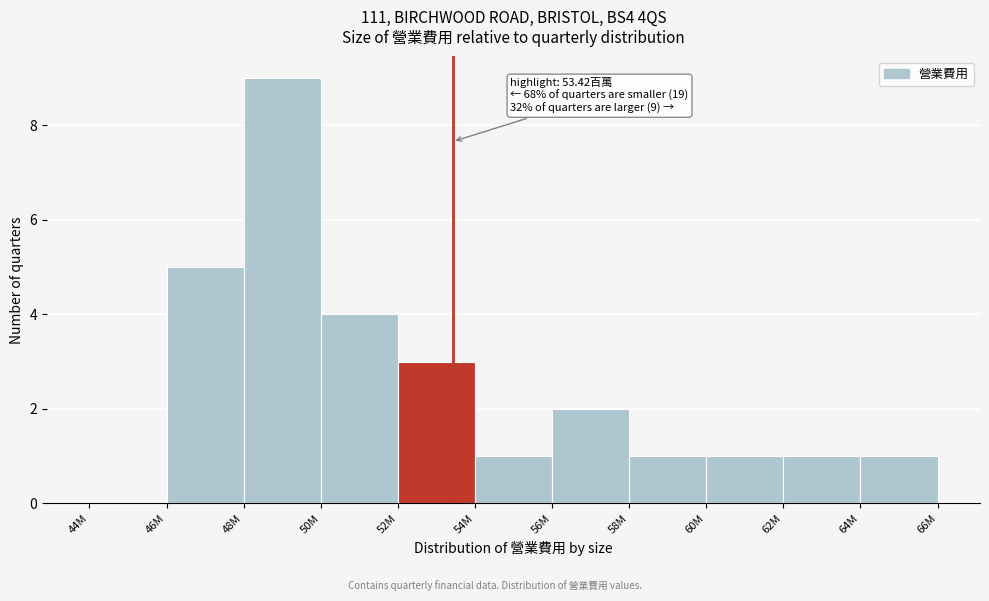

Reading left to right, what are all the values shown in this chart?

44M=0	46M=5	48M=9	50M=4	52M=3	54M=1	56M=2	58M=1	60M=1	62M=1	64M=1